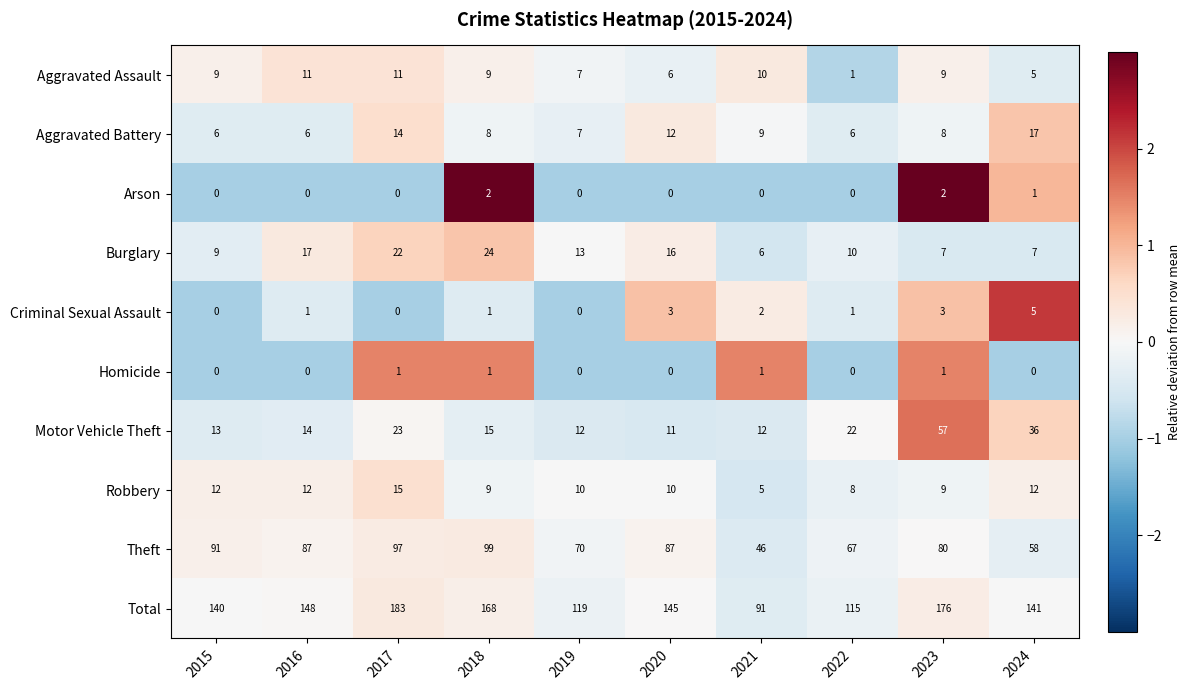

Between 2021 and 2022, which series saw the biggest shift?

Total